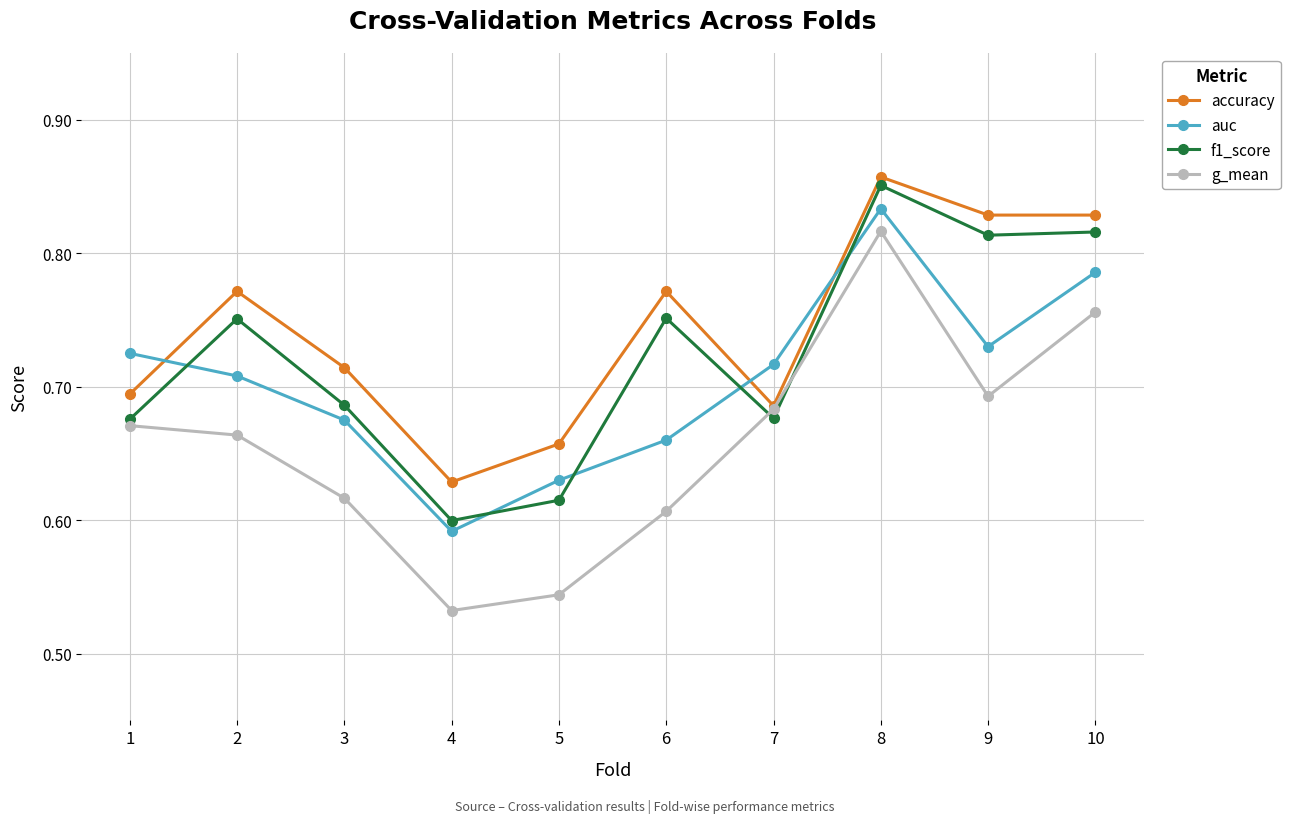

At which category does the chart reach its peak across all series?

8